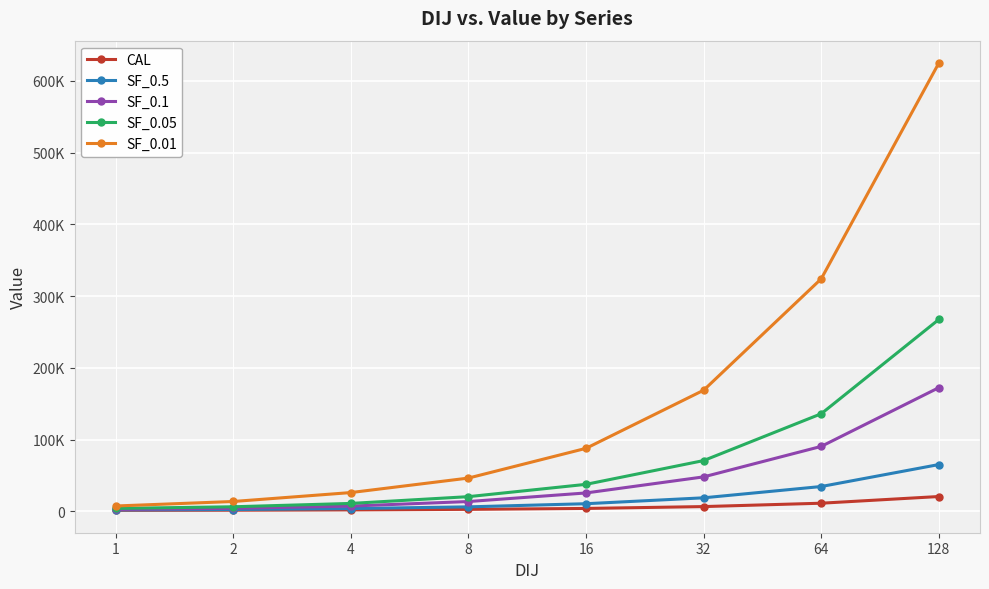

At which category does the chart reach its peak across all series?

128